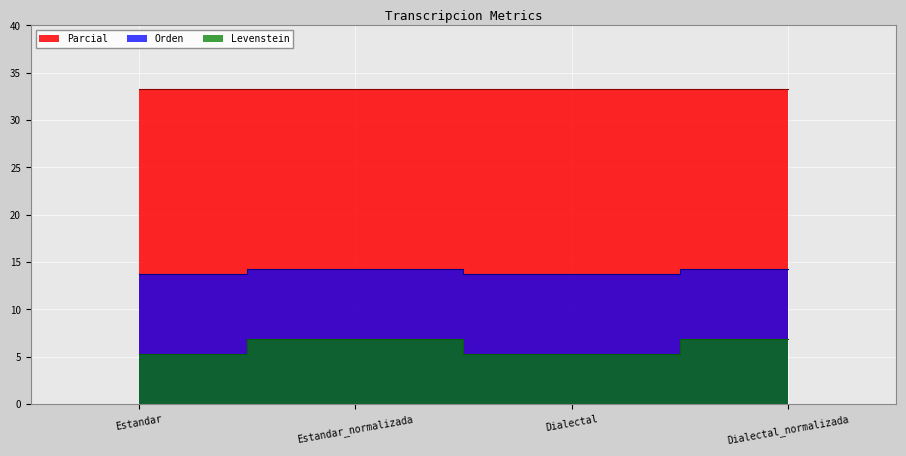

True or false: Levenstein and Orden cross at least once.

False